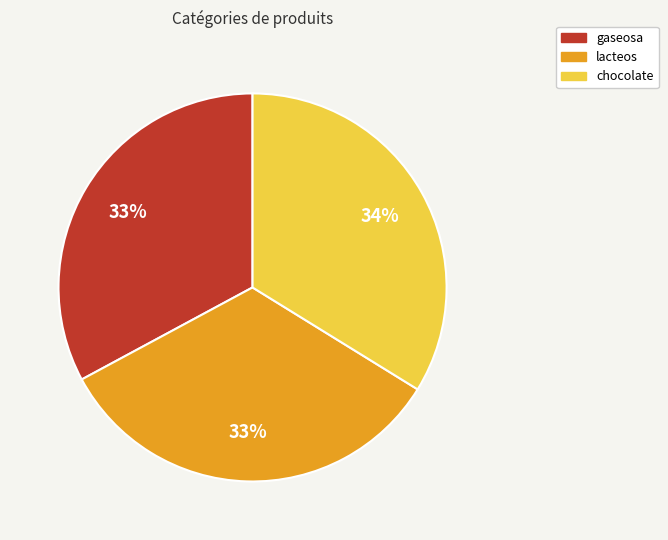

How many slices are in this pie chart?

3